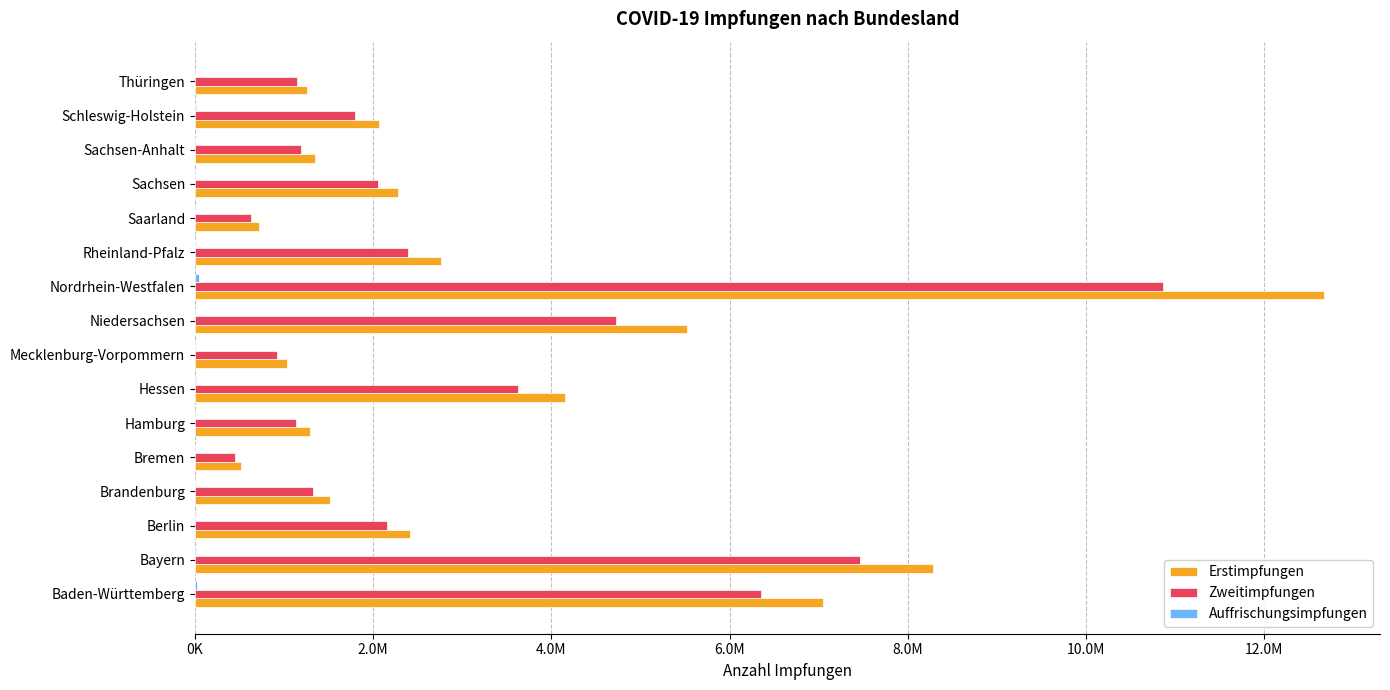

What is the average value of the Erstimpfungen series?

3428260